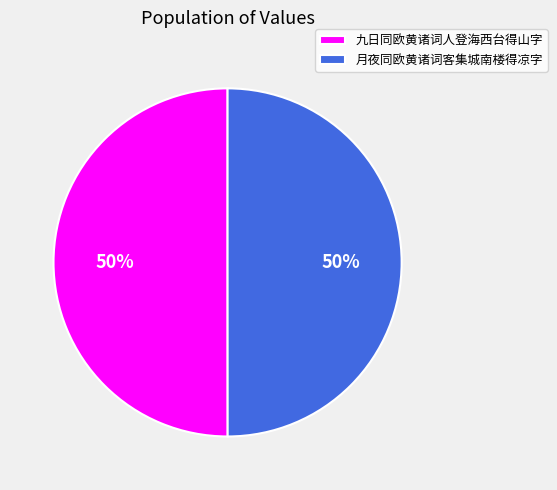

What is the ratio of the value at 九日同欧黄诸词人登海西台得山字 to the value at 月夜同欧黄诸词客集城南楼得凉字?

1.0